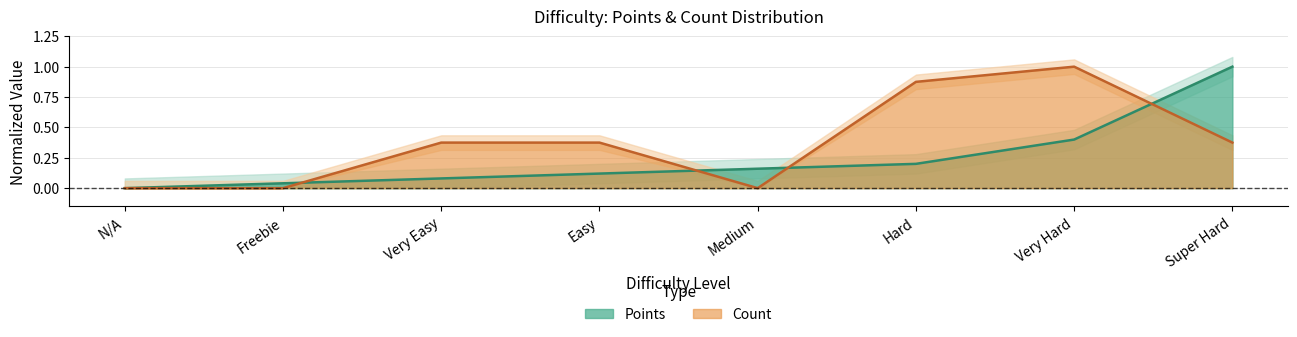

Which series has the largest total across all categories?

Count